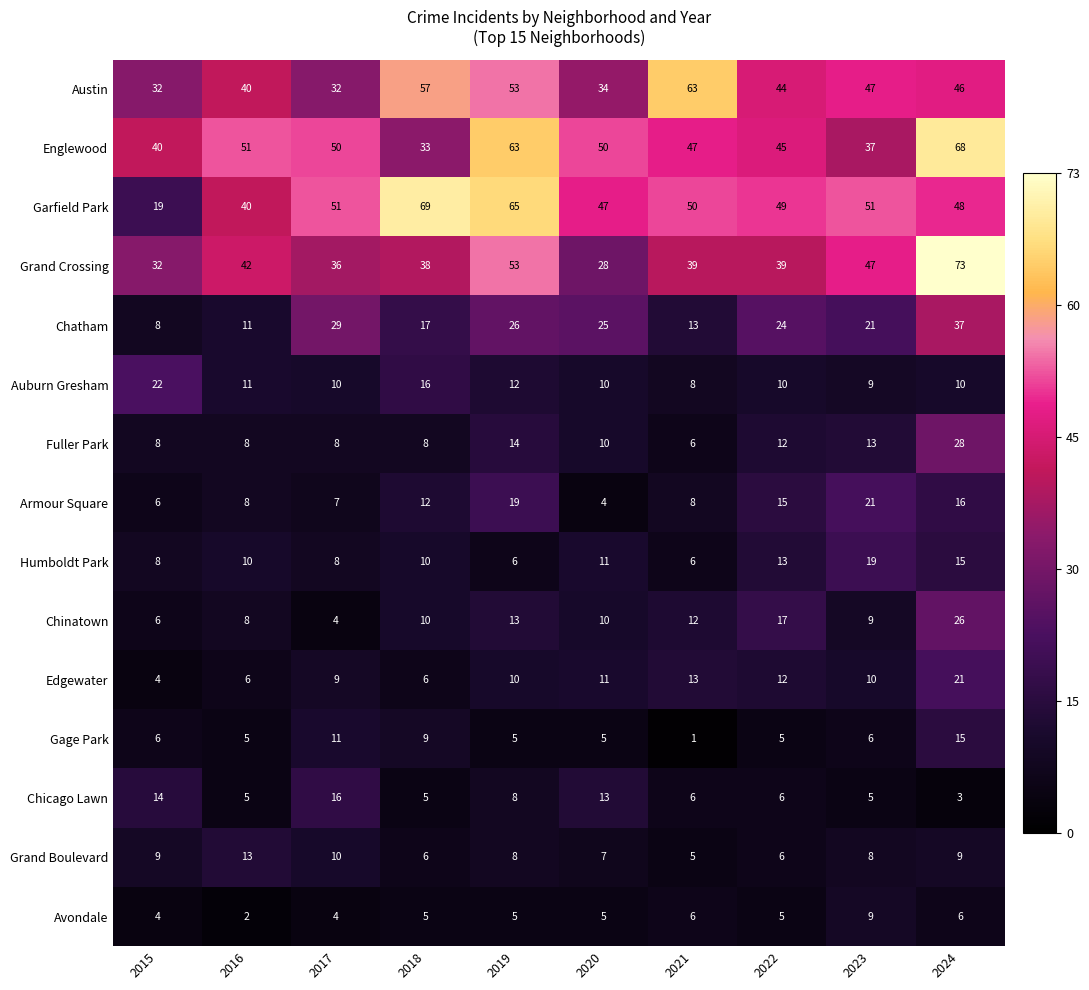

At how many categories does at least one series exceed 11?

10